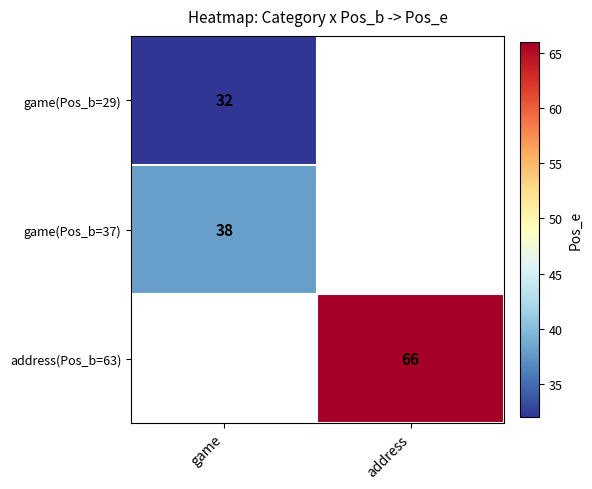

True or false: game(Pos_b=37) has a value of 8 at game.

False